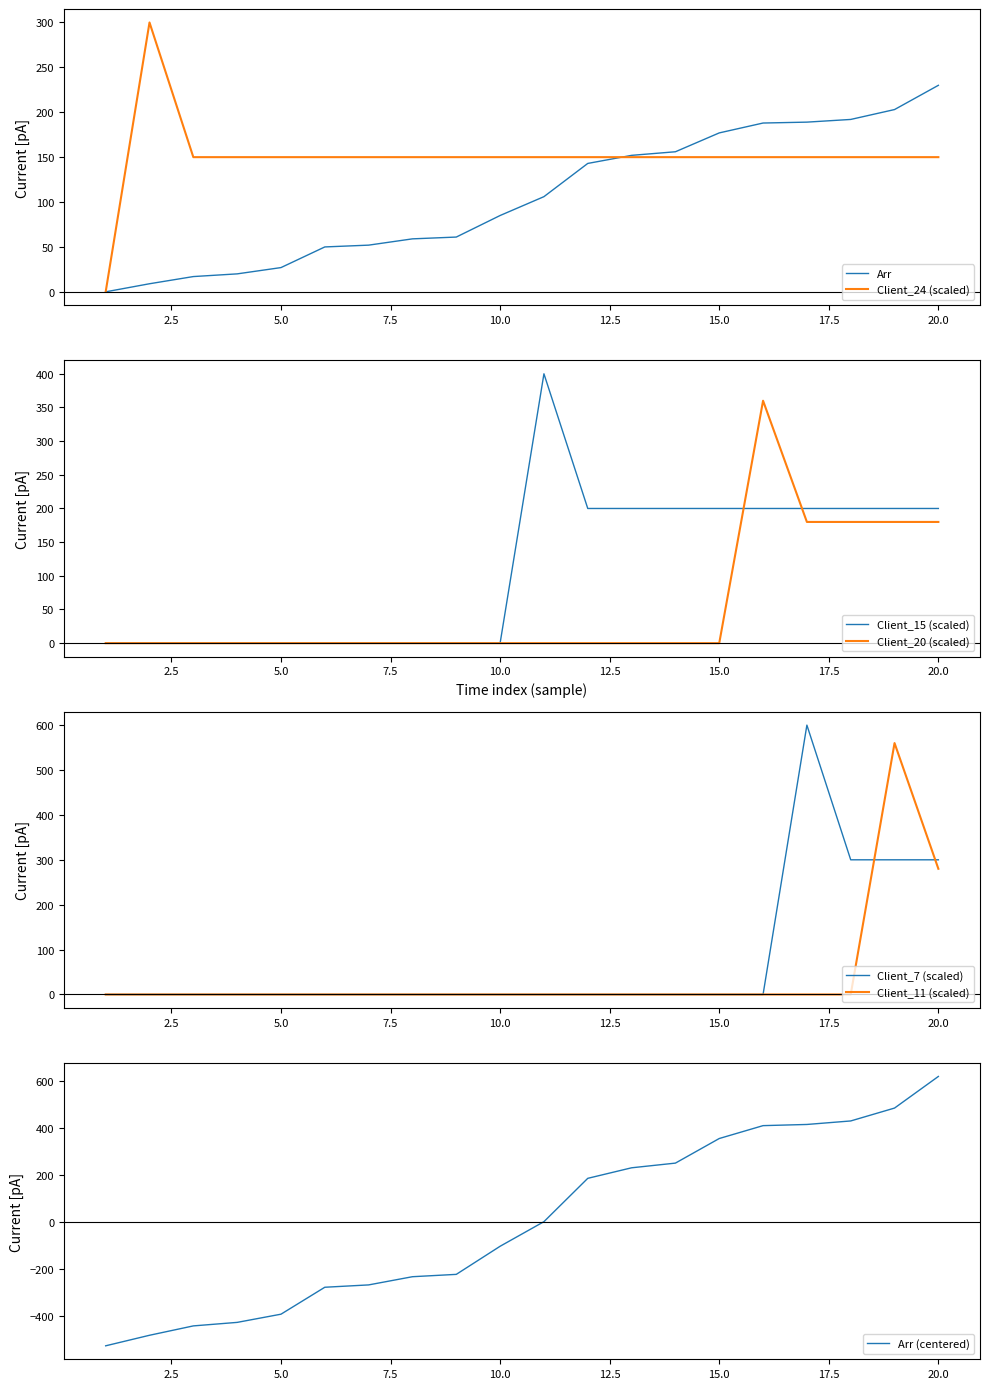

What is the approximate value of Client_24 at 2?

300